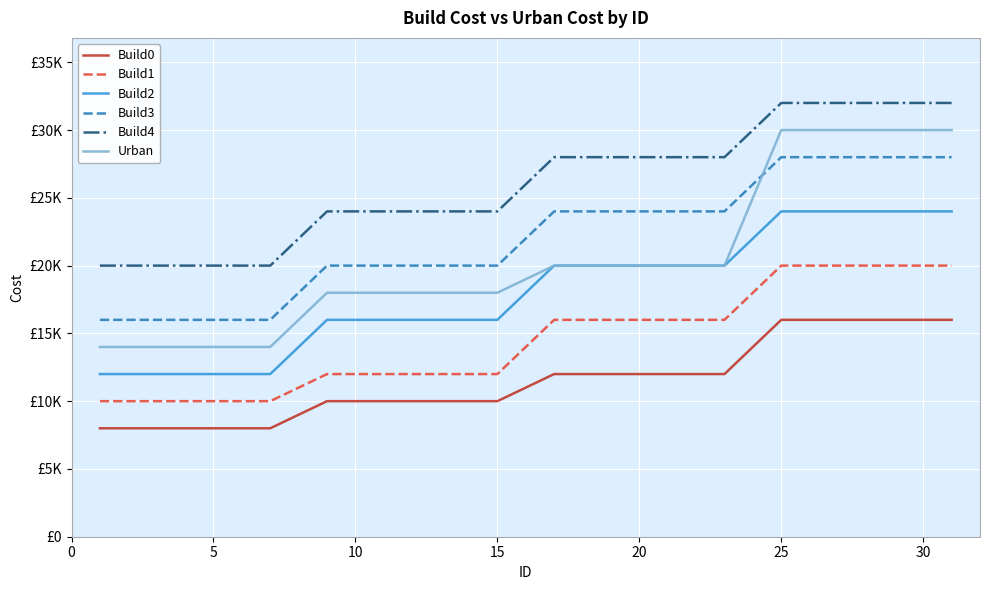

Does the chart display data point markers on the line(s)?

No